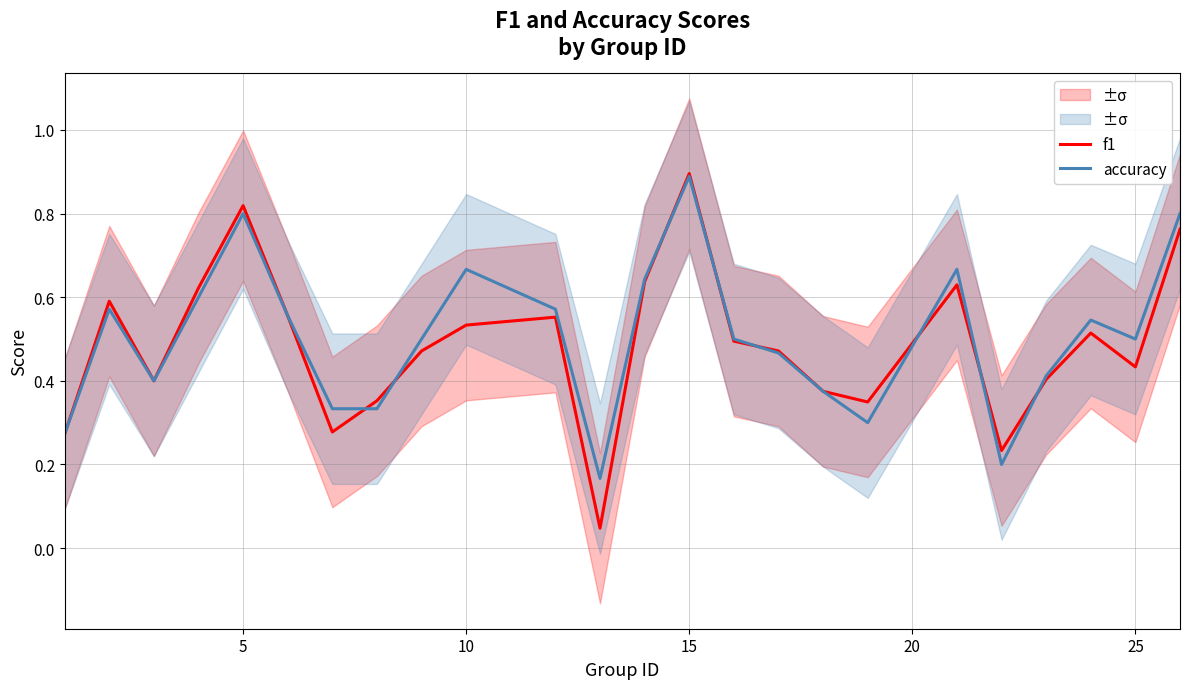

What is the highest value of the accuracy series?

0.9